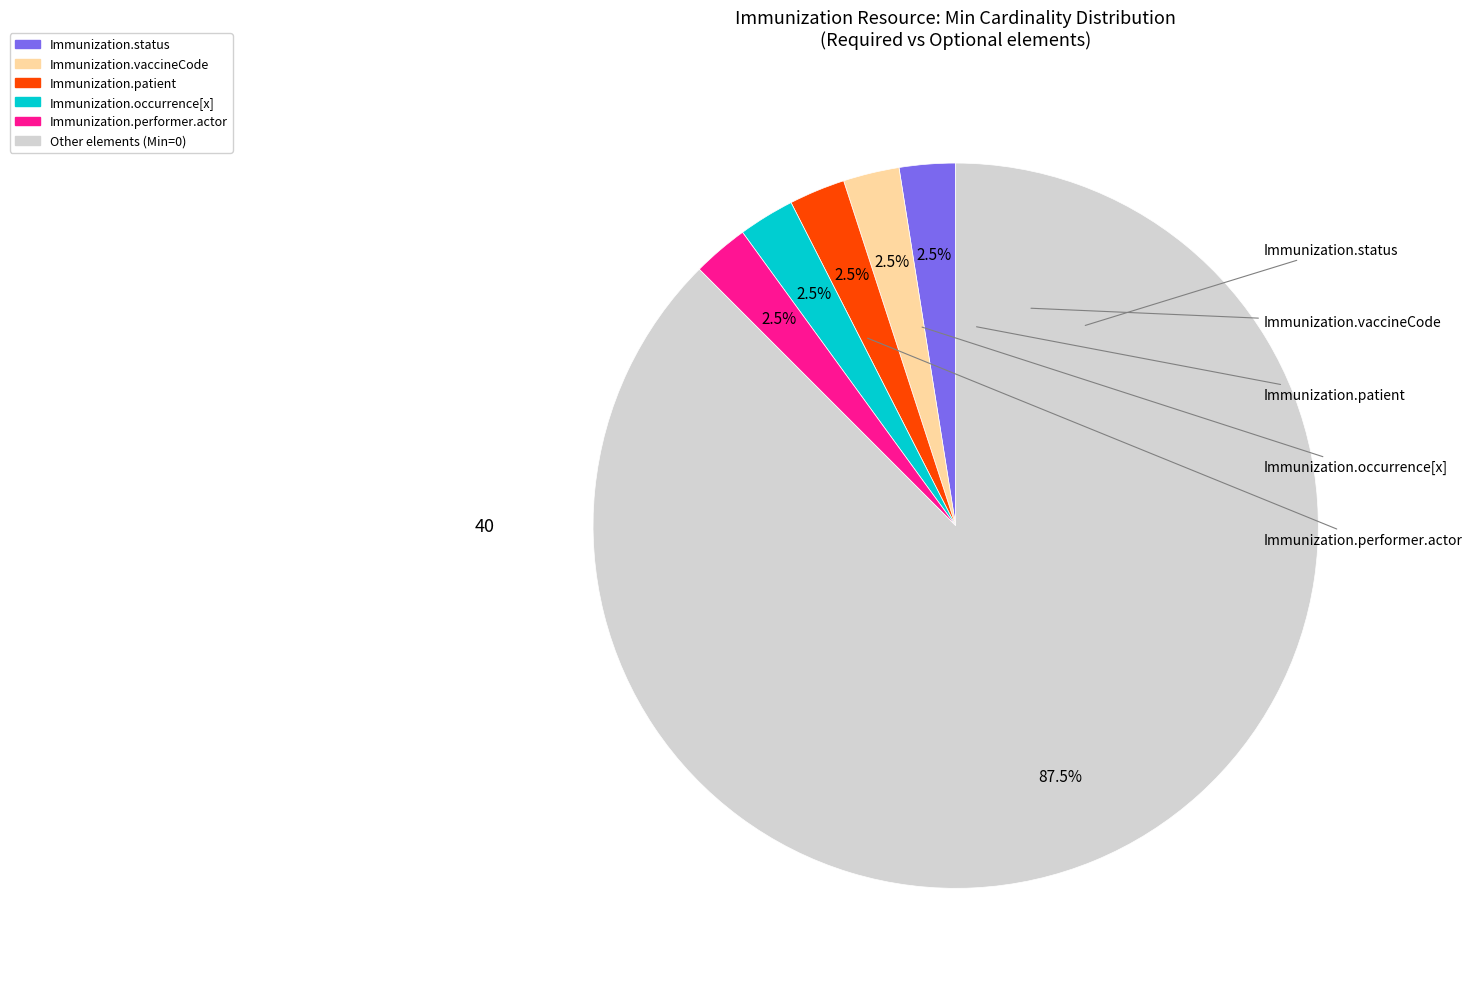

Count the number of slices in the pie.

6